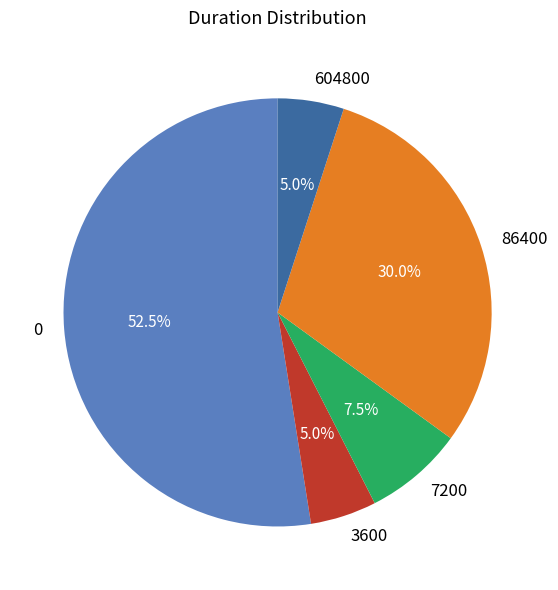

Is there any slice that represents more than half of the pie?

Yes